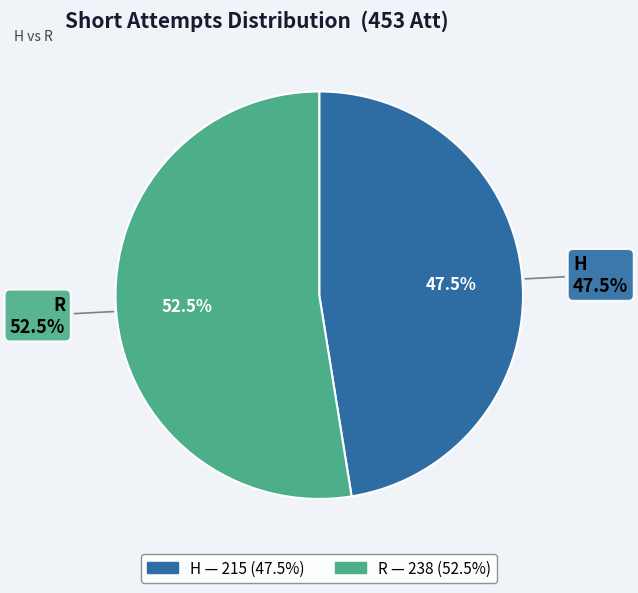

Which slice is the largest?

R